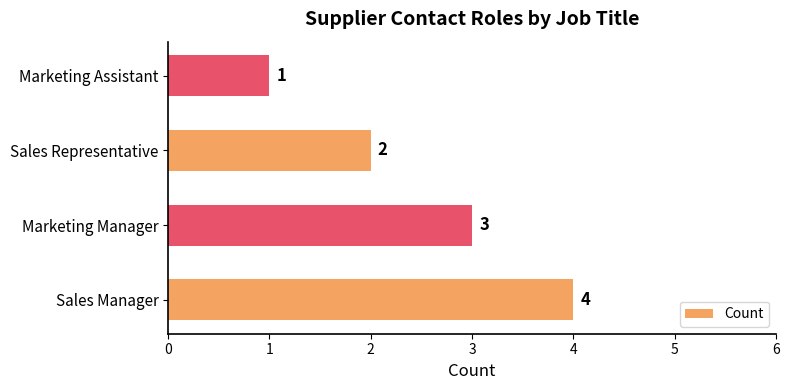

Does the chart contain any negative values?

No